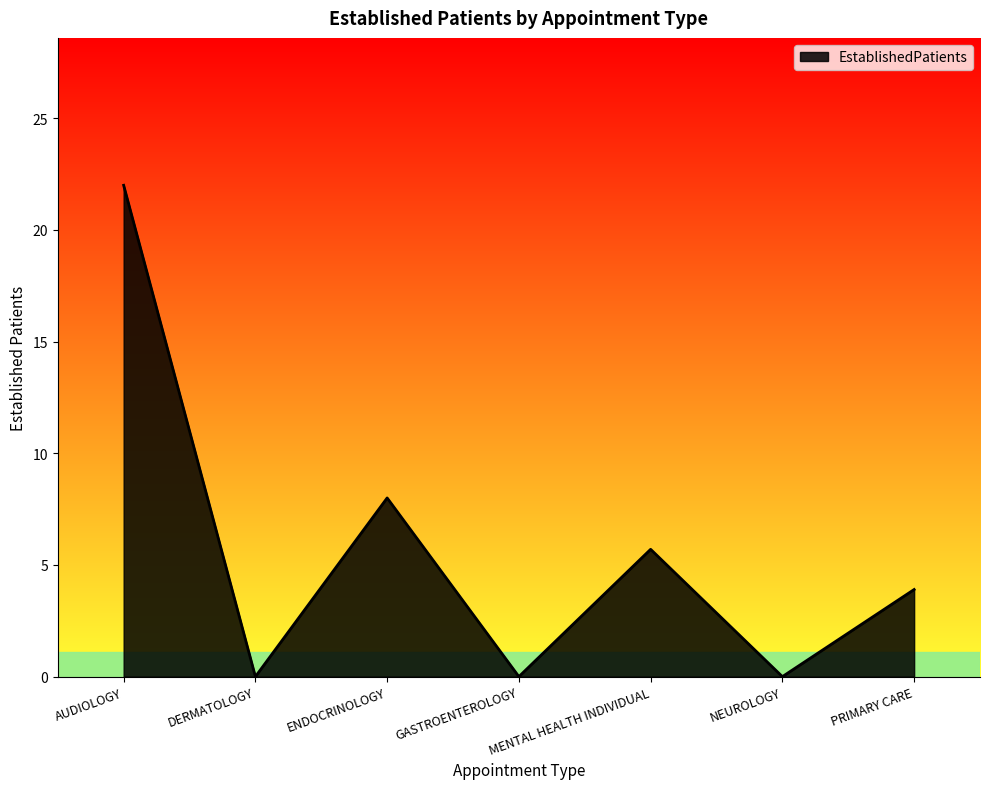

Does the chart have visible grid lines?

No